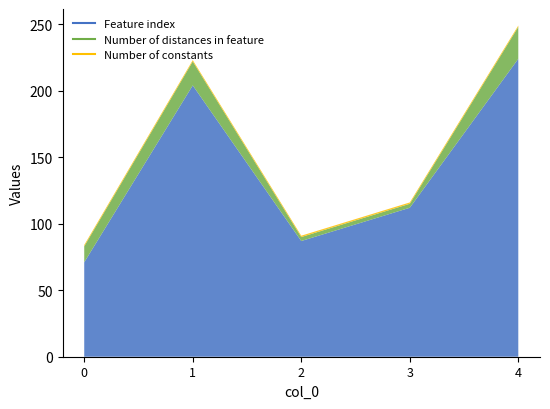

What is the sum of all Feature index values?

698